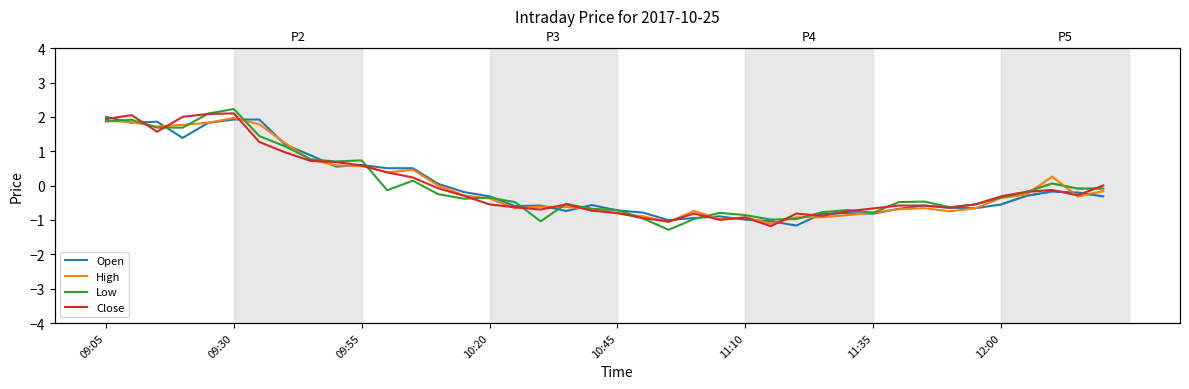

What is the difference between the maximum and minimum values in the High series?

3.1